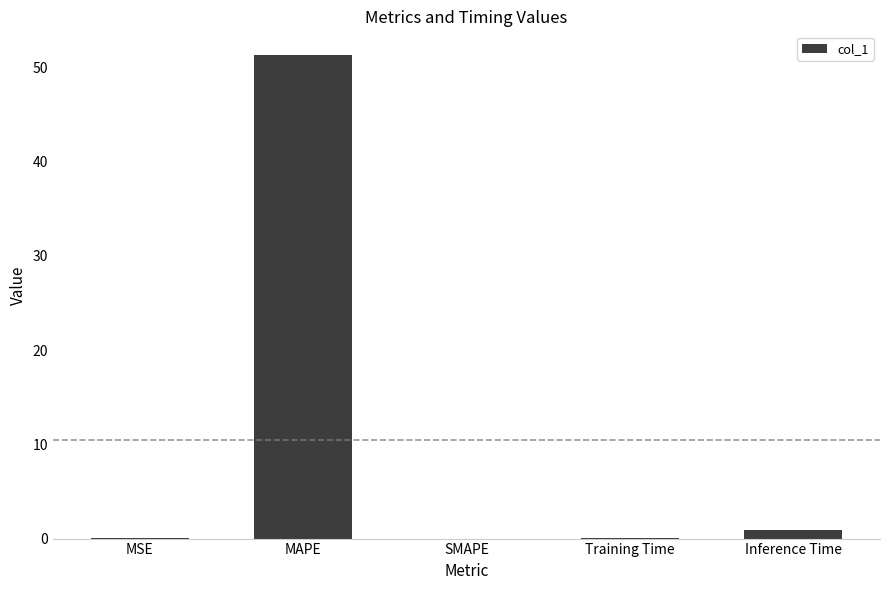

Does the chart contain stacked bars?

No